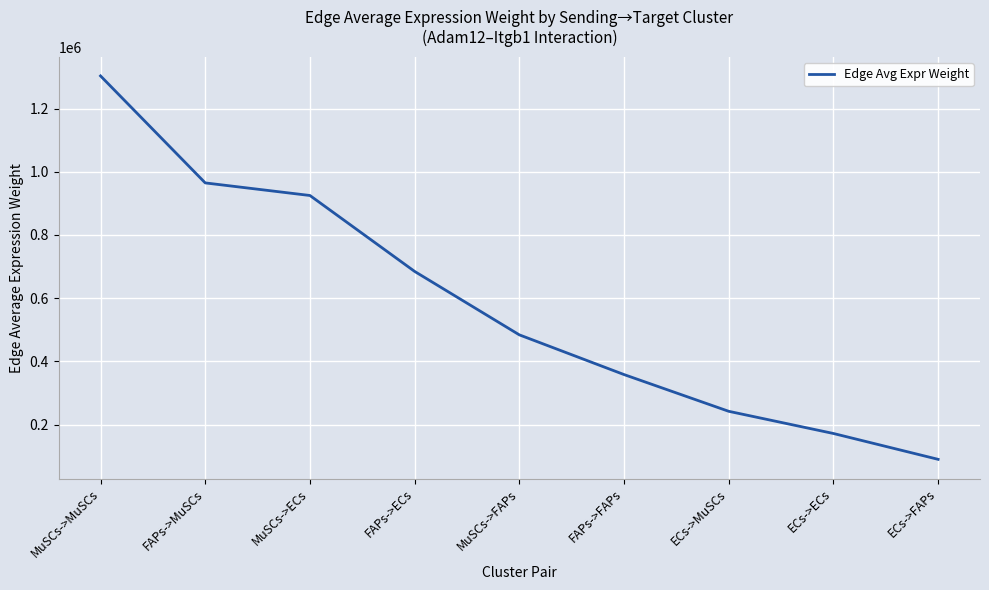

What is the difference between the maximum and minimum values?

1213845.5